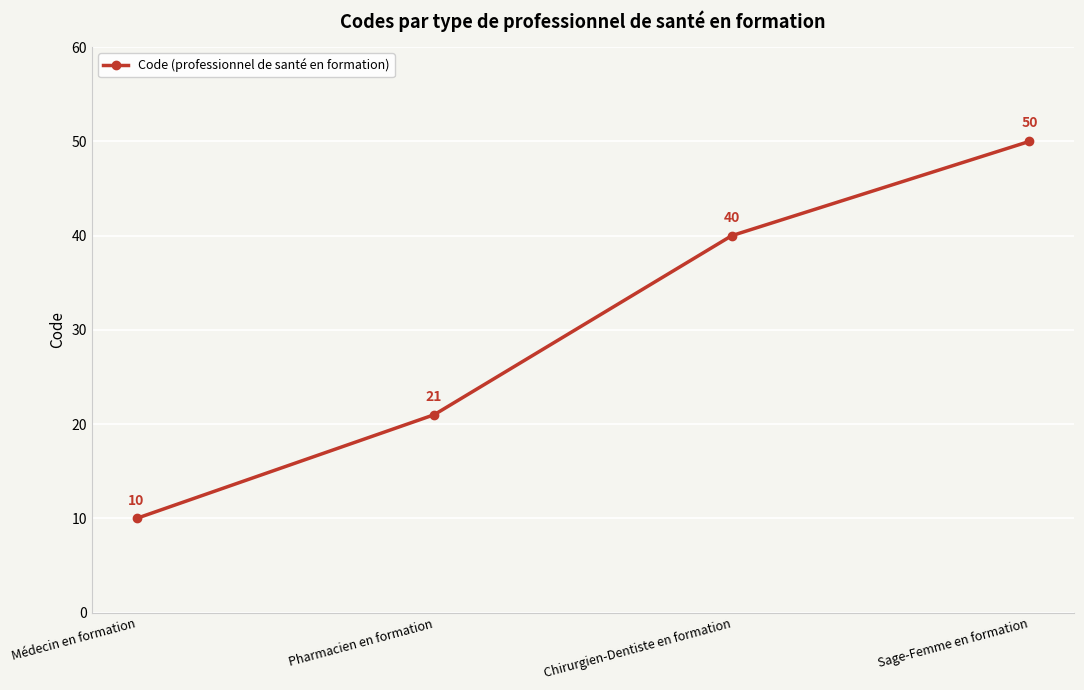

Does the chart display data point markers on the line(s)?

Yes